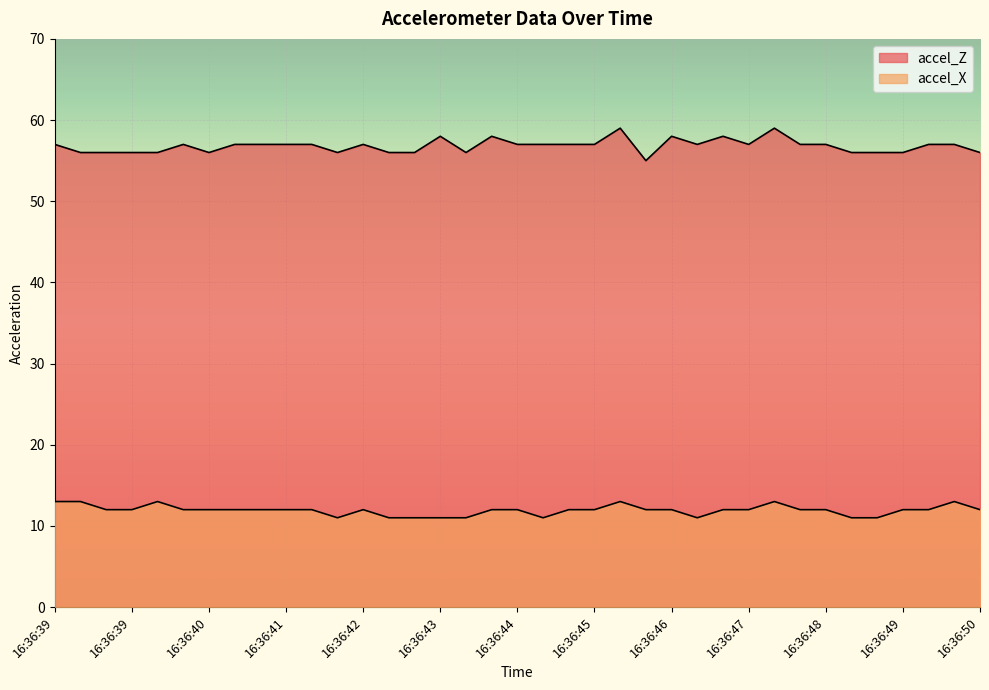

Reading left to right, list all the values displayed in this chart.

accel_Z: 57	56	56	56	56	57	56	57	57	57	57	56	57	56	56	58	56	58	57	57	57	57	59	55	58	57	58	57	59	57	57	56	56	56	57	57	56
accel_X: 13	13	12	12	13	12	12	12	12	12	12	11	12	11	11	11	11	12	12	11	12	12	13	12	12	11	12	12	13	12	12	11	11	12	12	13	12